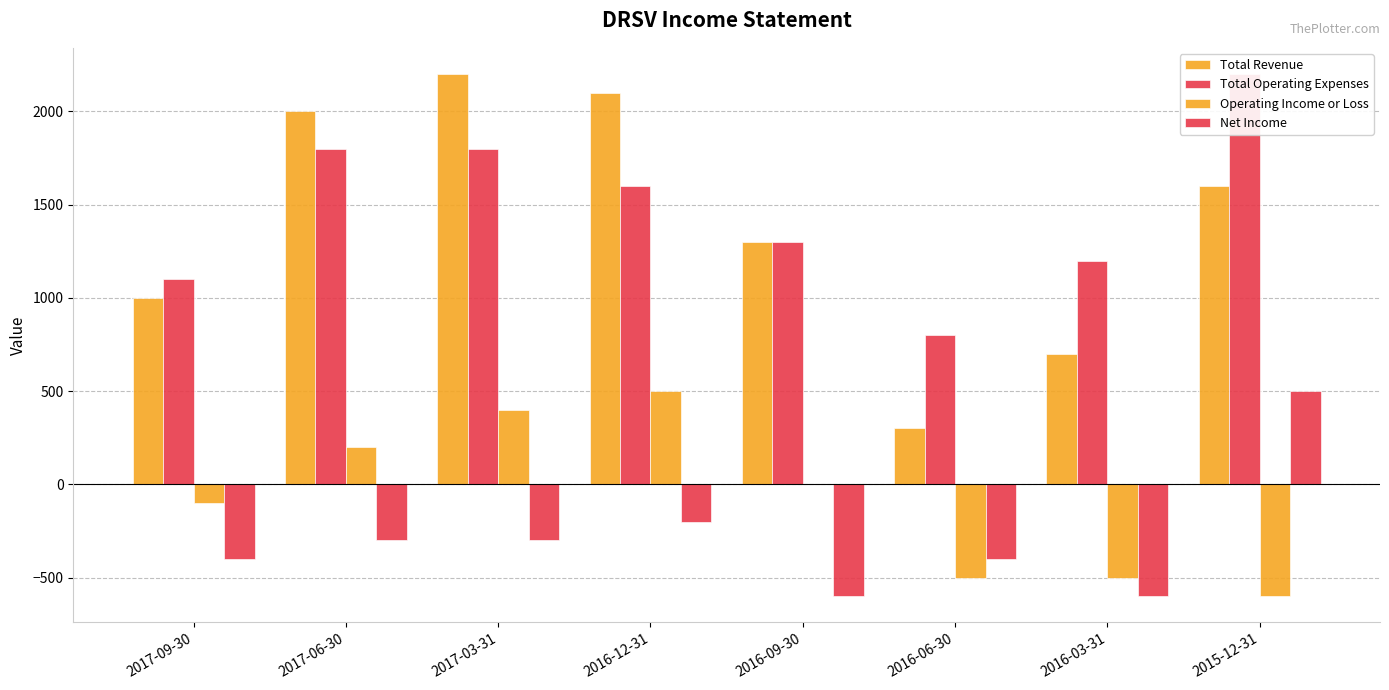

What is the difference between the highest and lowest values at 2016-12-31?

2300